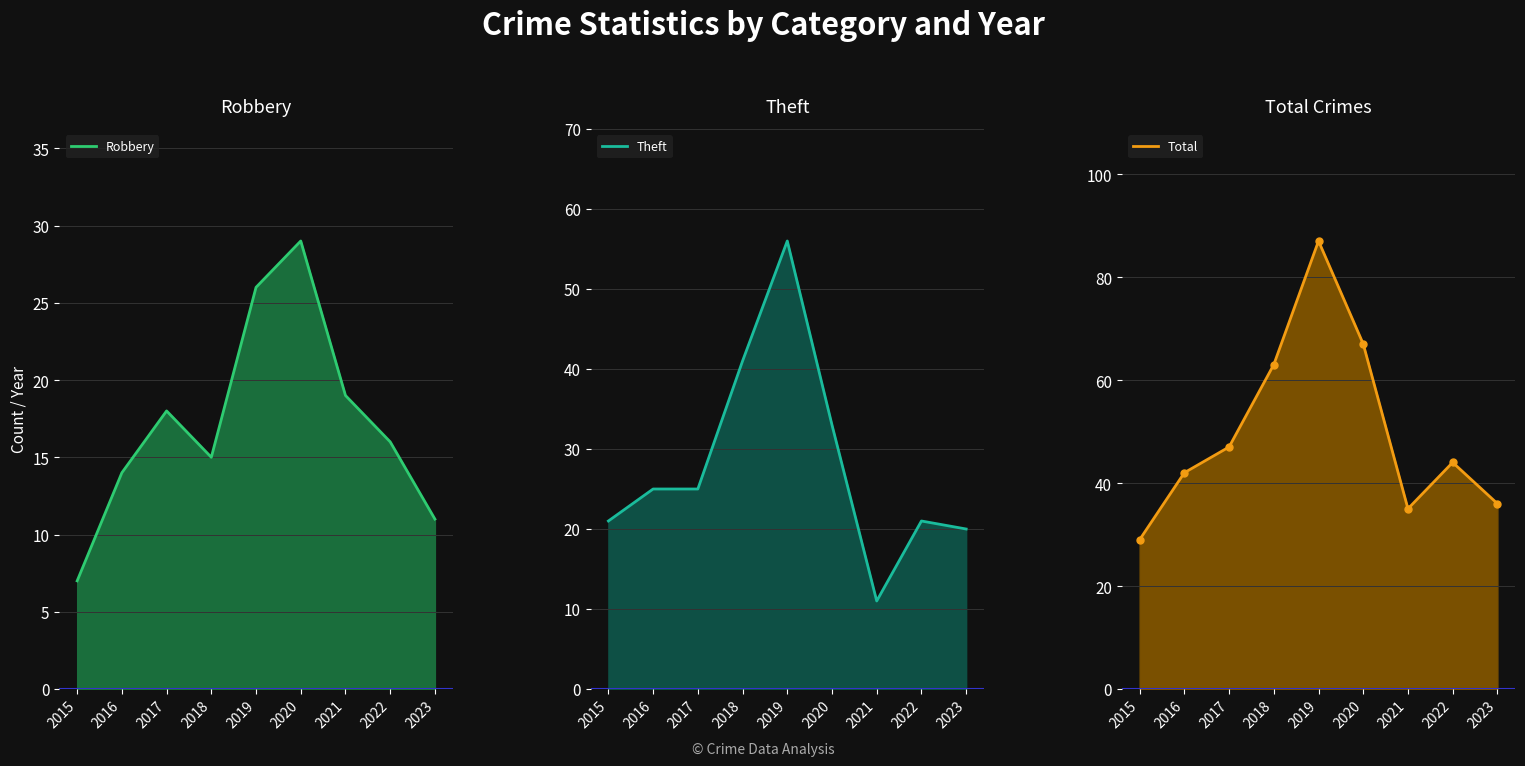

True or false: Robbery line and Total line intersect in this chart.

False